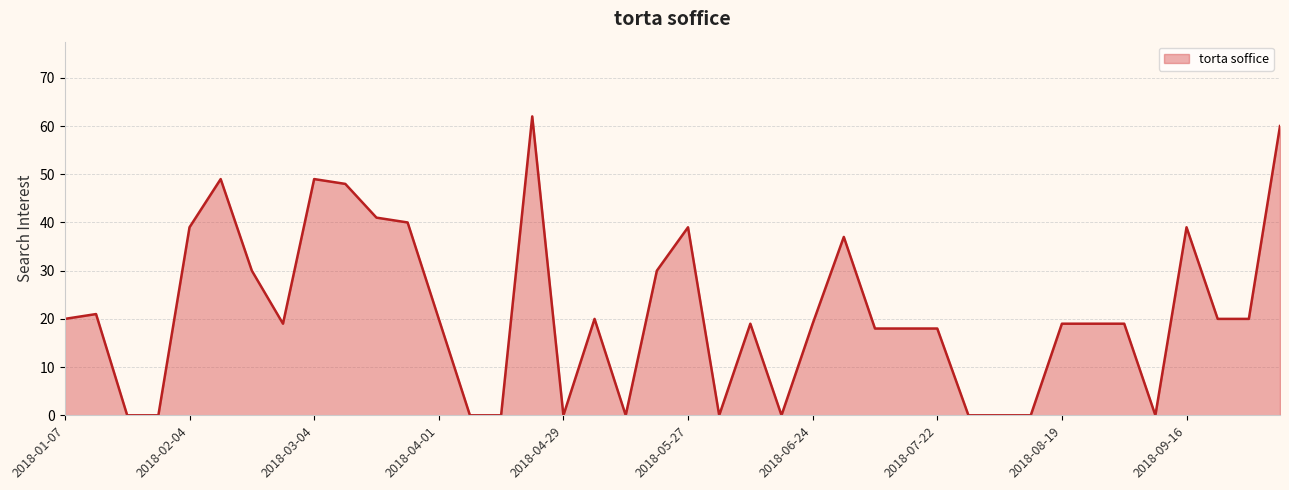

What is the greatest value displayed?

62